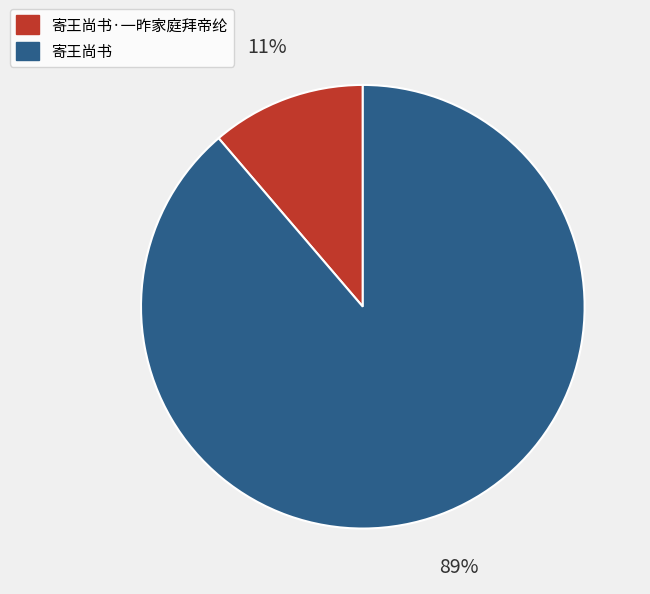

Which has a higher value, 寄王尚书·一昨家庭拜帝纶 or 寄王尚书?

寄王尚书